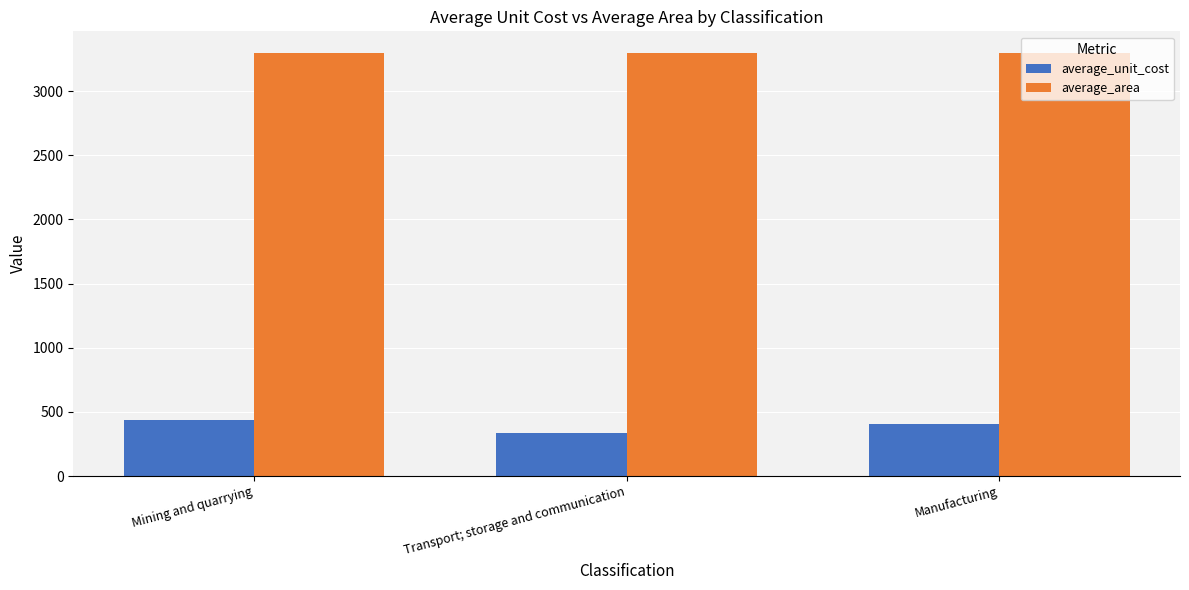

At how many categories does at least one series exceed 2476?

3